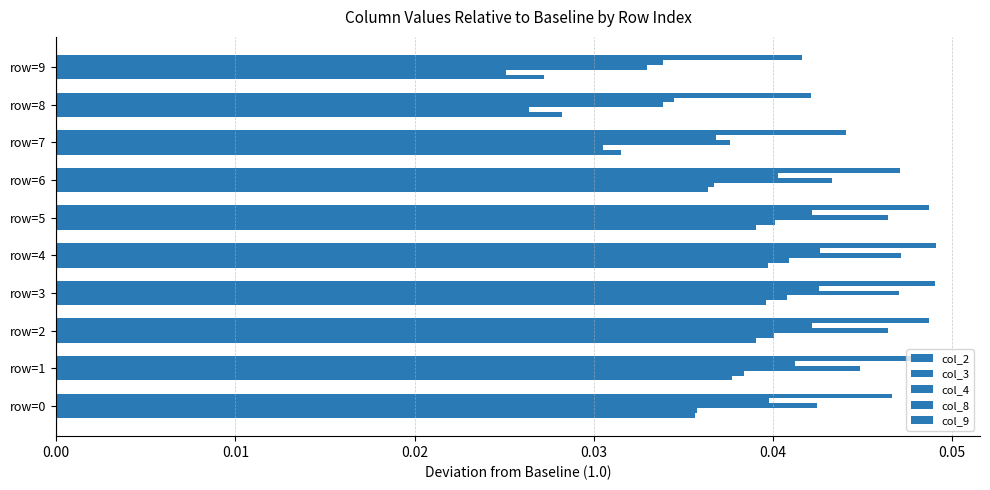

How many distinct data groups are displayed?

5